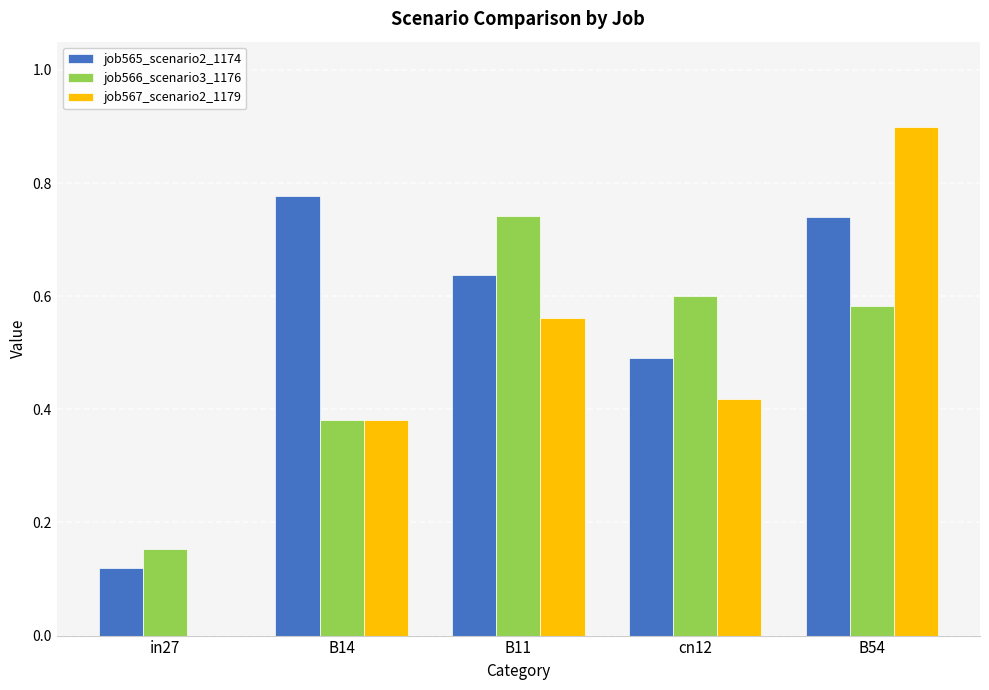

True or false: job565_scenario2_1174 has a value of 1.0 at B11.

False